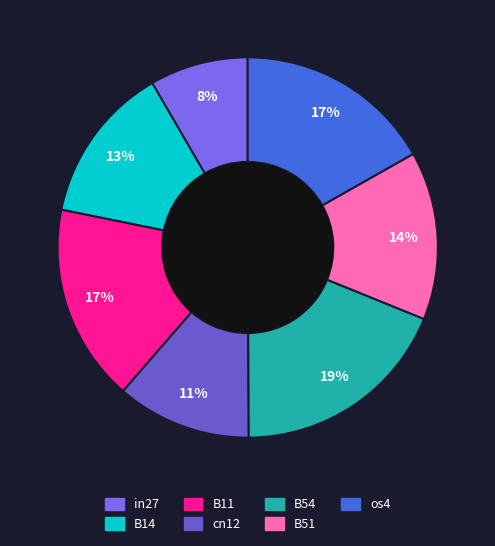

To the nearest percent, what percentage of the pie is os4?

17%